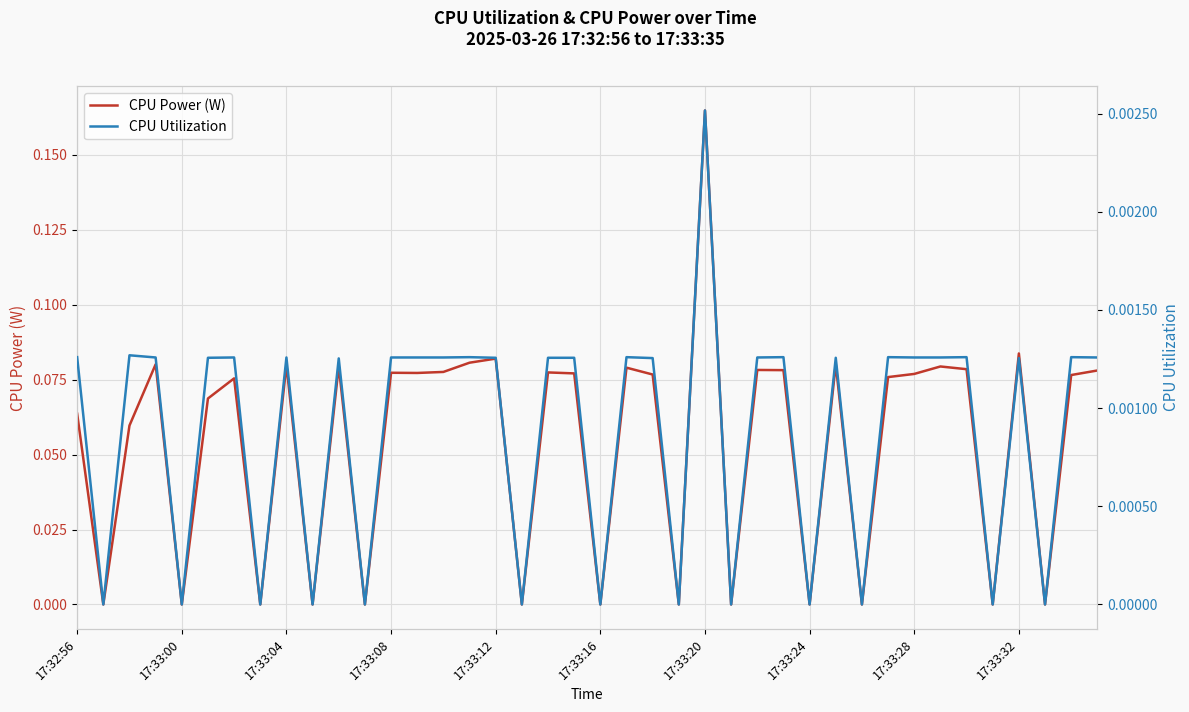

Which category has the highest value in the CPU Power (W) series?

17:33:20